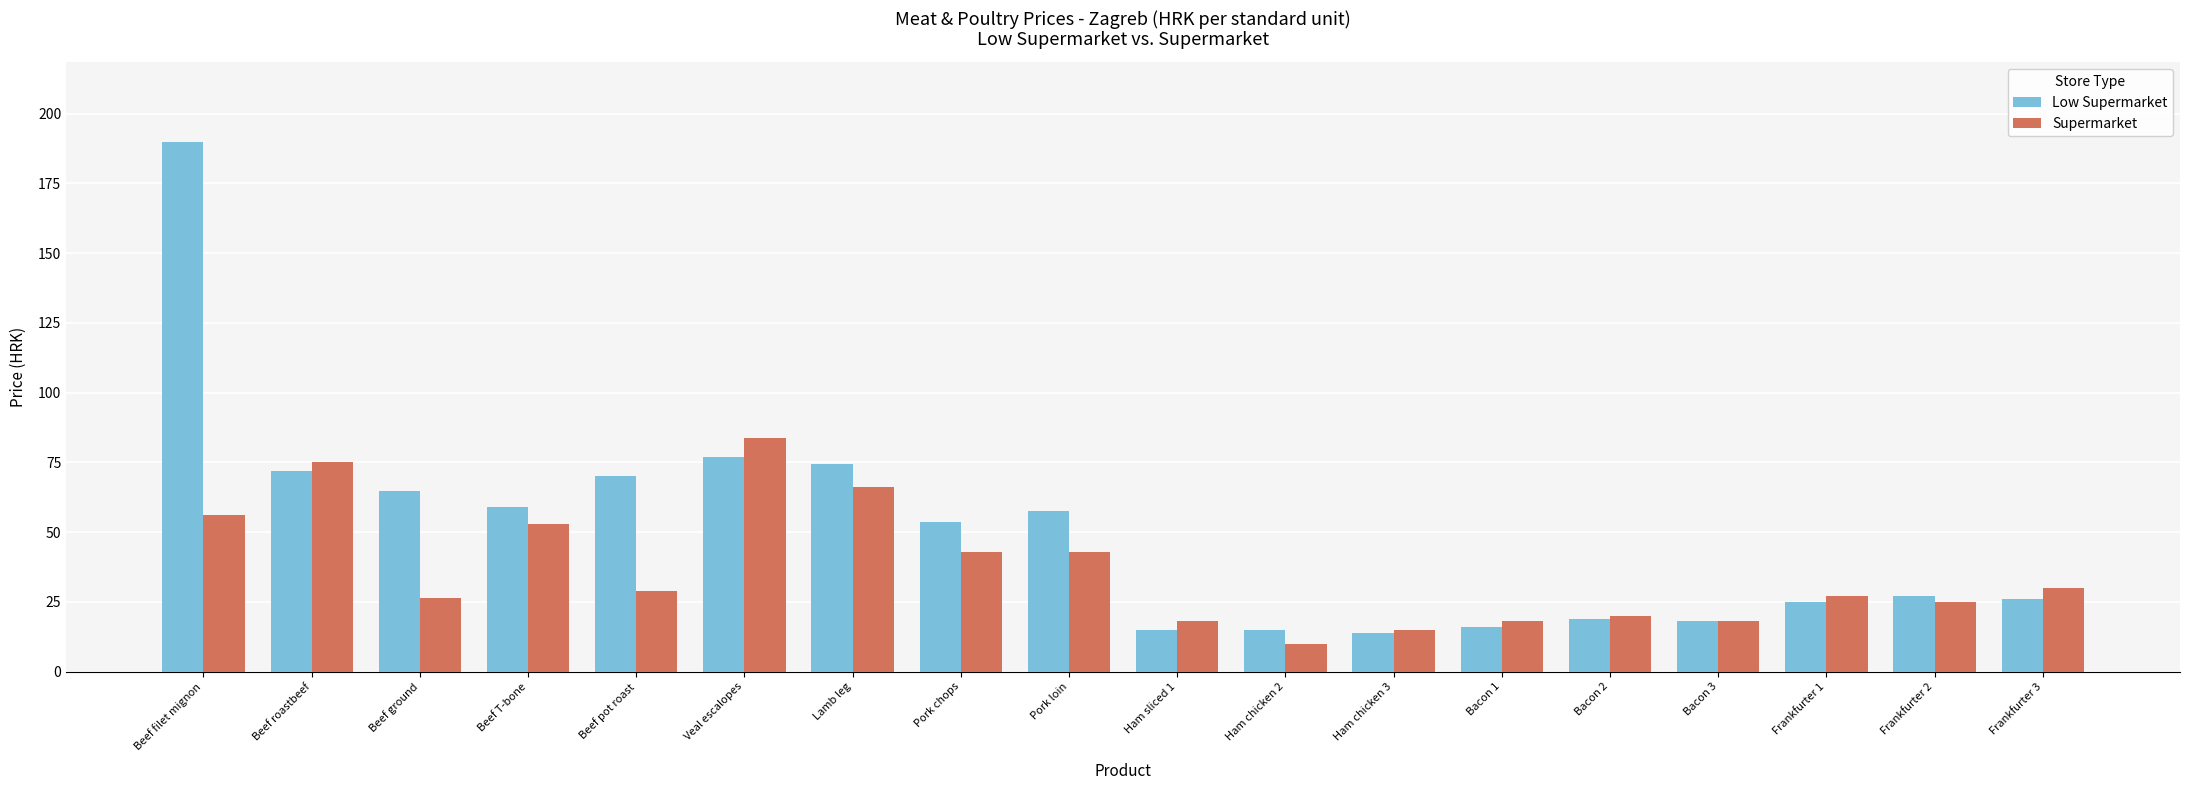

Is it true that Low Supermarket equals 127.7 at Beef filet mignon?

False